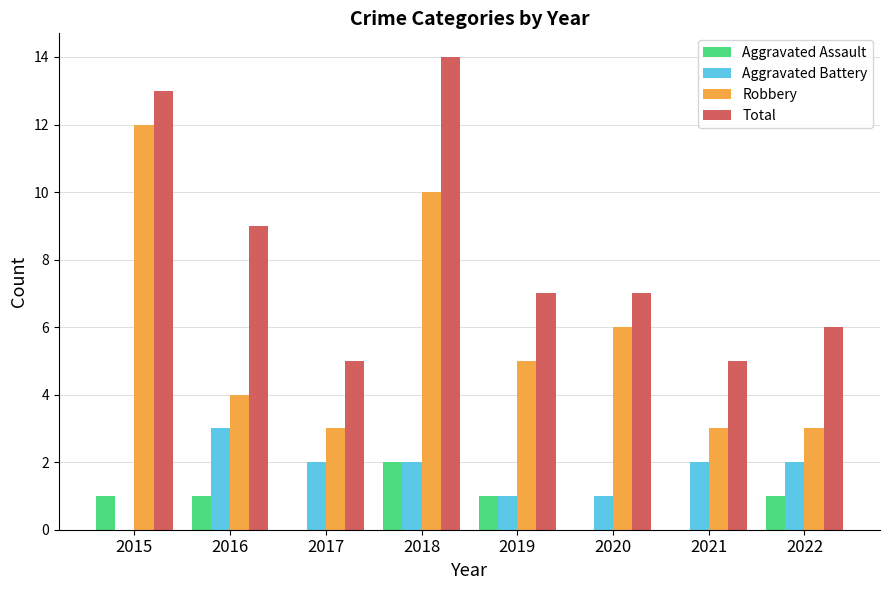

How many groups of bars are there?

8